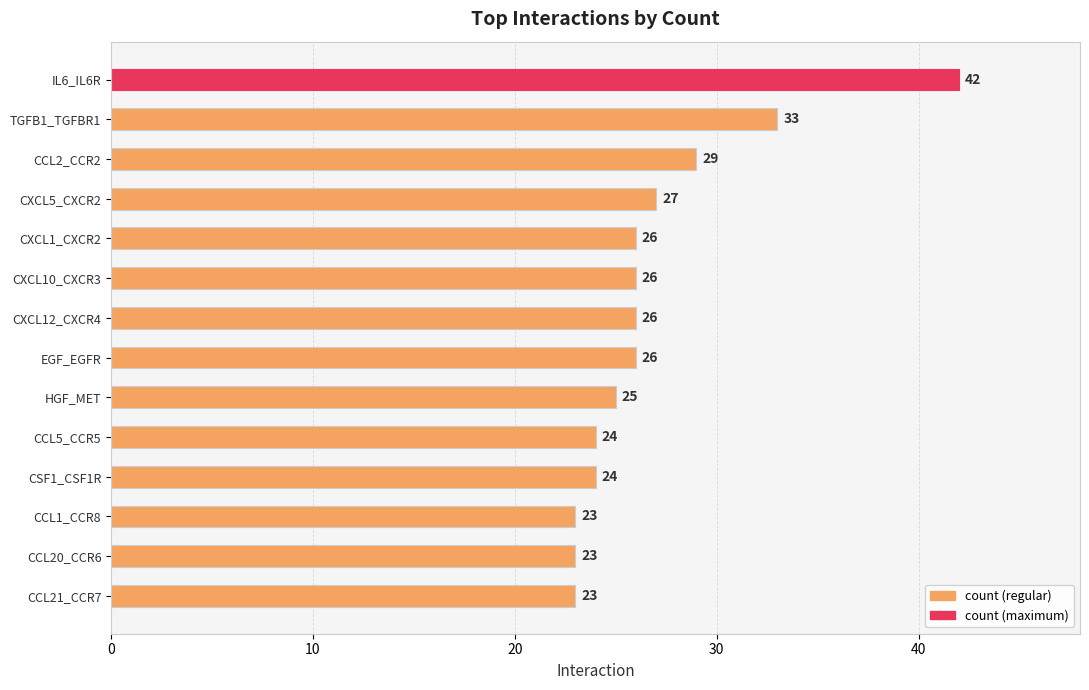

What is the greatest value displayed?

42